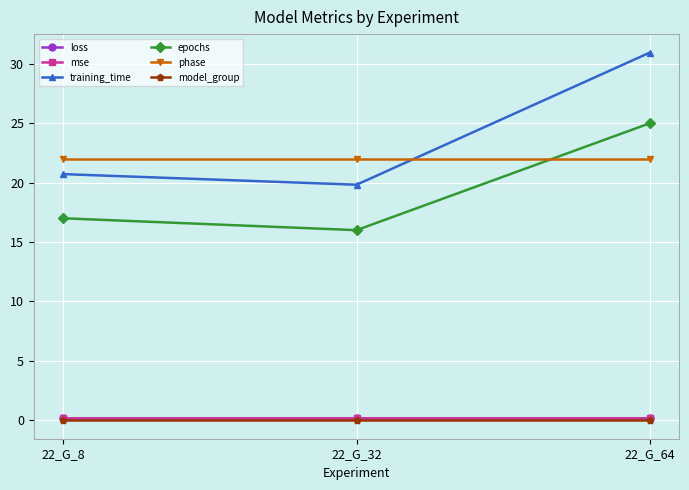

Does the chart have visible grid lines?

Yes